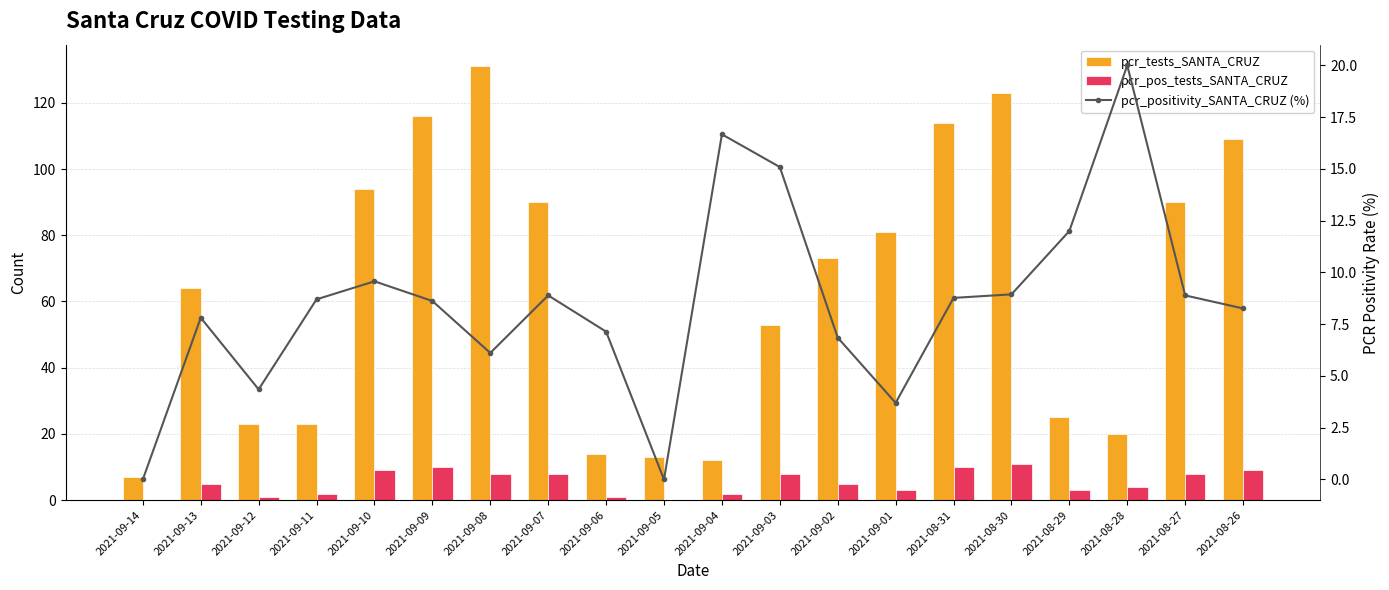

Rank the series at 2021-09-04 from highest to lowest value.

pcr_positivity_SANTA_CRUZ (%), pcr_tests_SANTA_CRUZ, pcr_pos_tests_SANTA_CRUZ